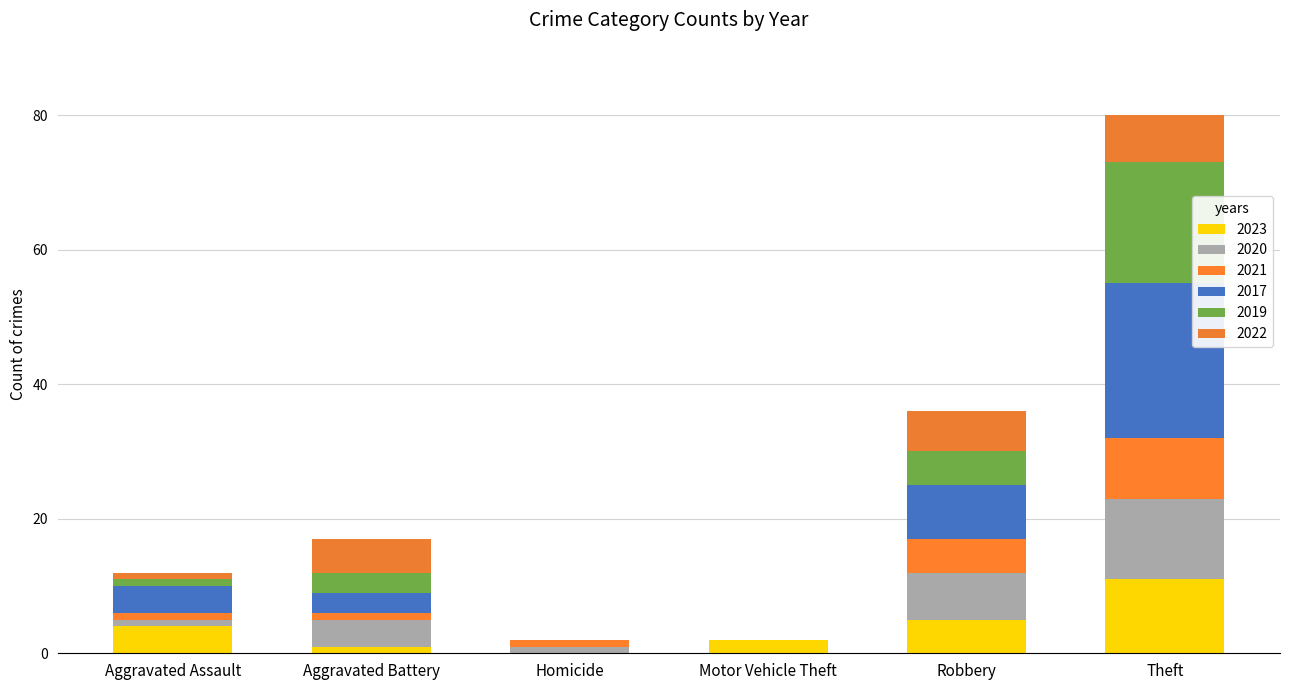

Is it true that 2017 equals 8 at Robbery?

True